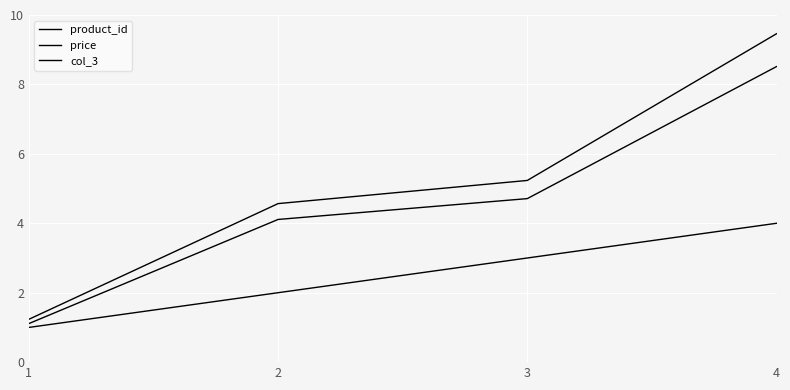

How many lines are shown in the chart?

3